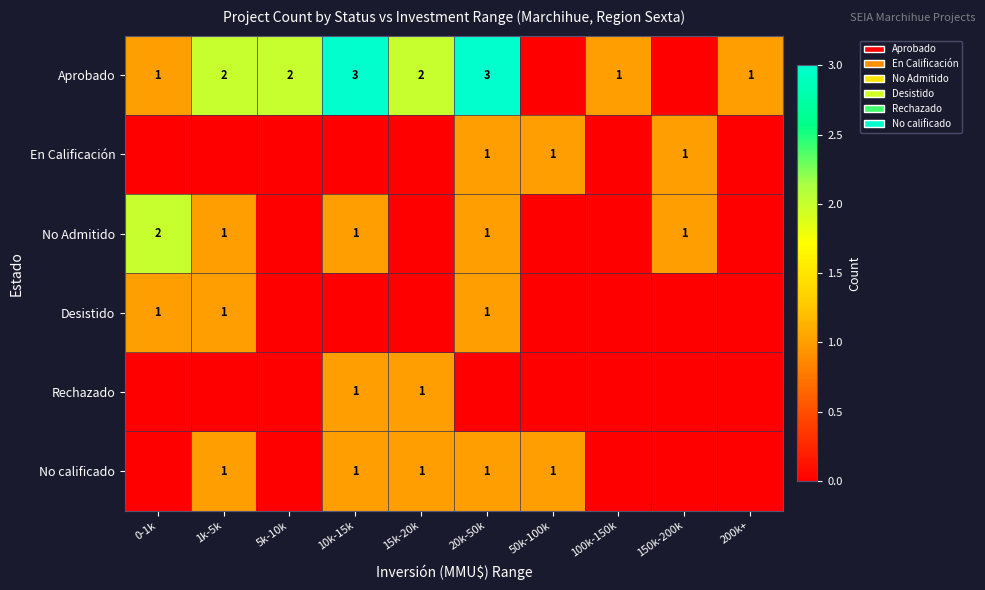

The No calificado series shows 1 at 10k-15k. True or false?

True